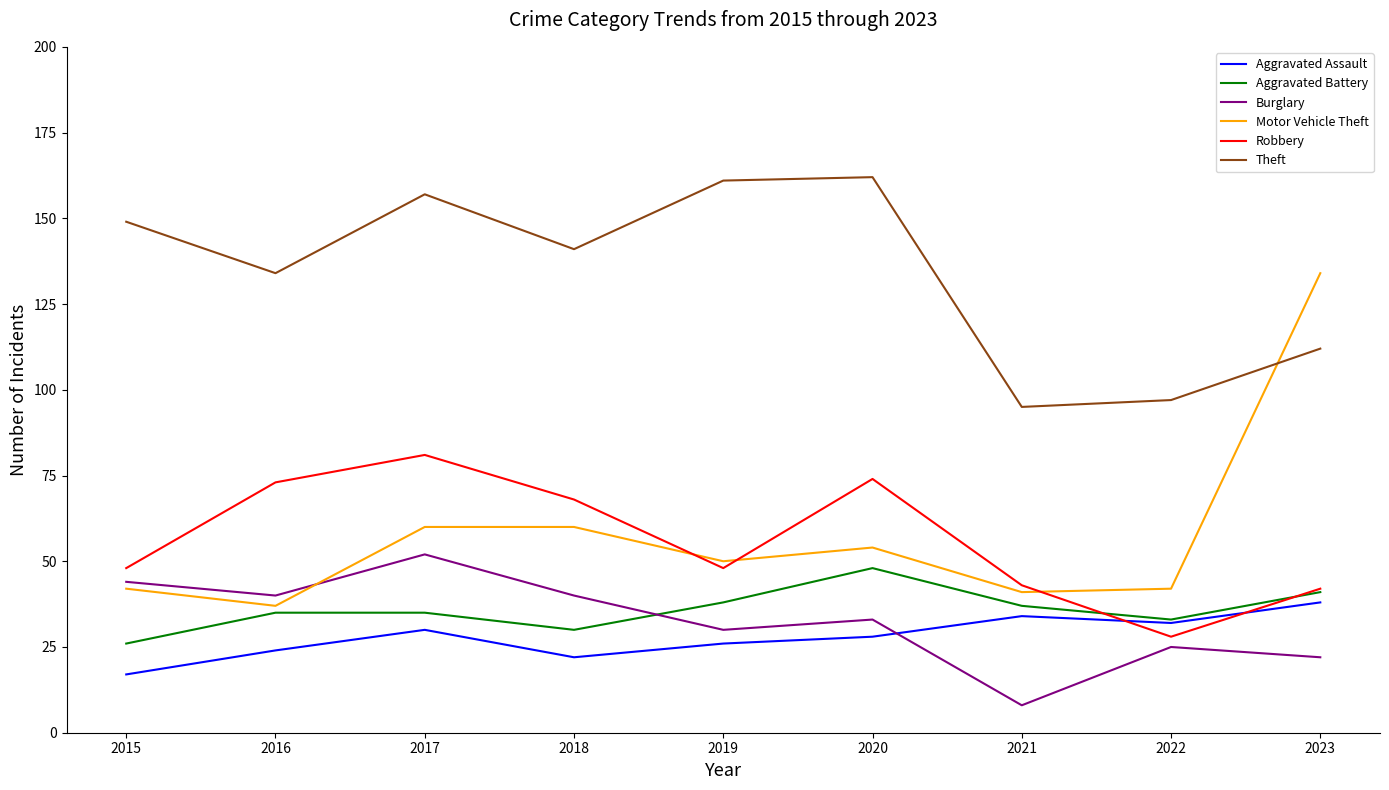

What is the lowest value of the Motor Vehicle Theft series?

37